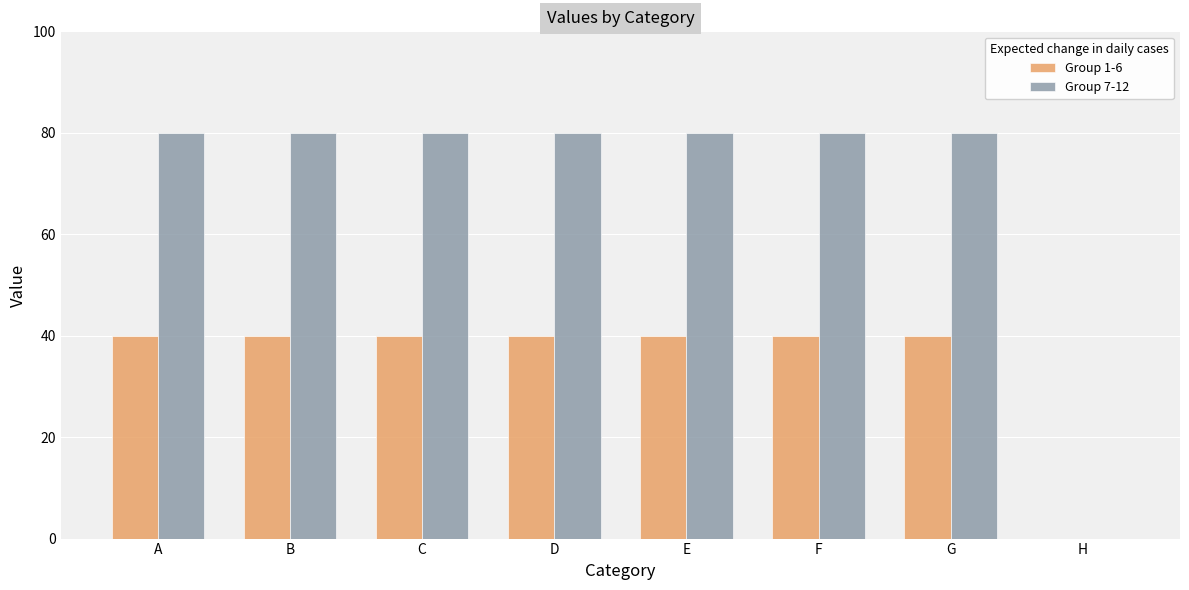

Reading right to left, transcribe all the data shown in this chart.

Group 1-6: H=0	G=40	F=40	E=40	D=40	C=40	B=40	A=40
Group 7-12: H=0	G=80	F=80	E=80	D=80	C=80	B=80	A=80